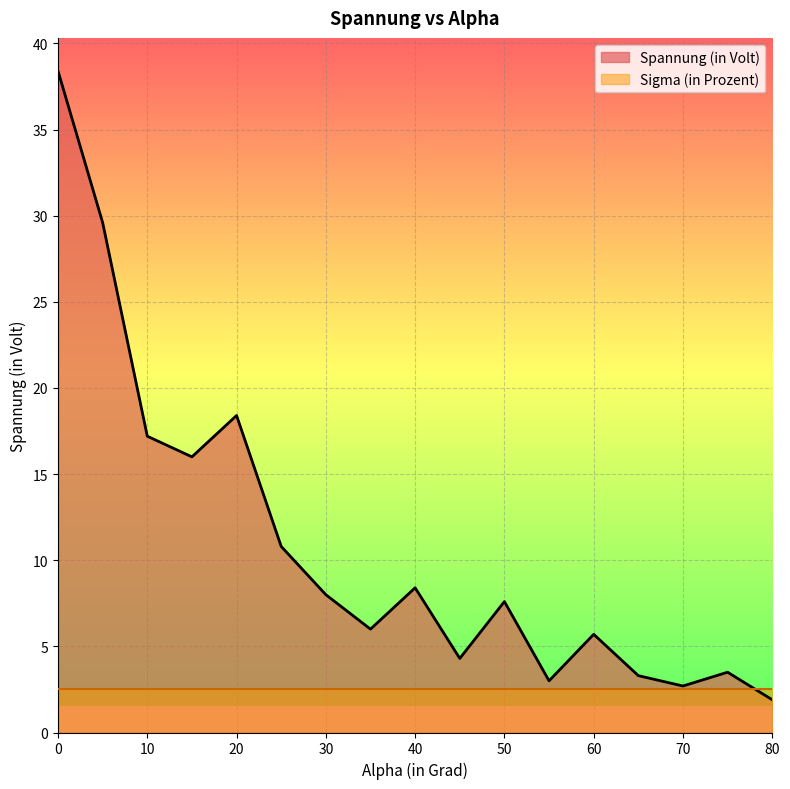

Between 10 and 50, which series saw the biggest shift?

Spannung (in Volt)